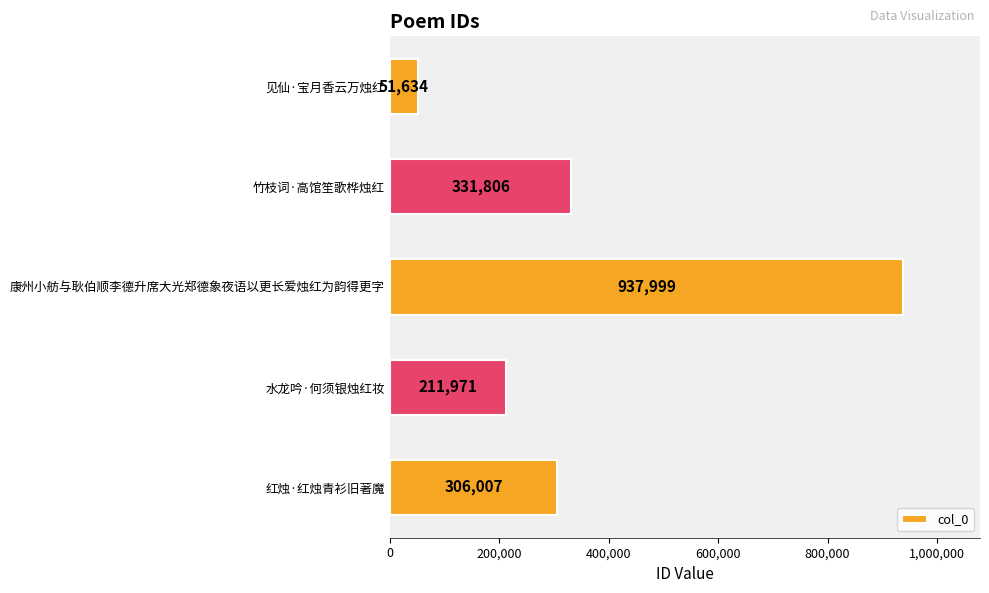

What is the change in value from 竹枝词·高馆笙歌桦烛红 to 红烛·红烛青衫旧著魔?

-25799